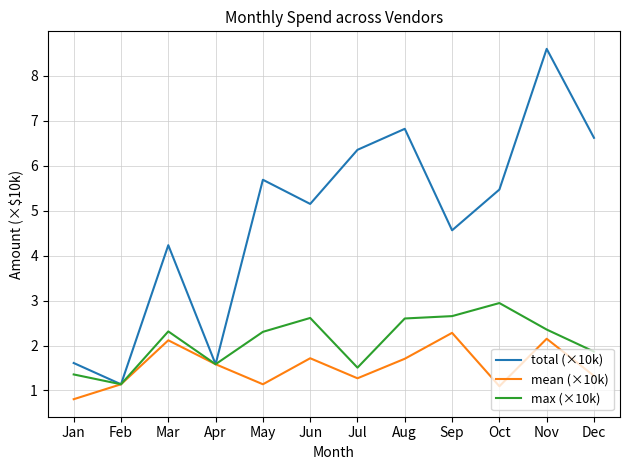

Where is total (×10k) nearest to the value 4?

Mar